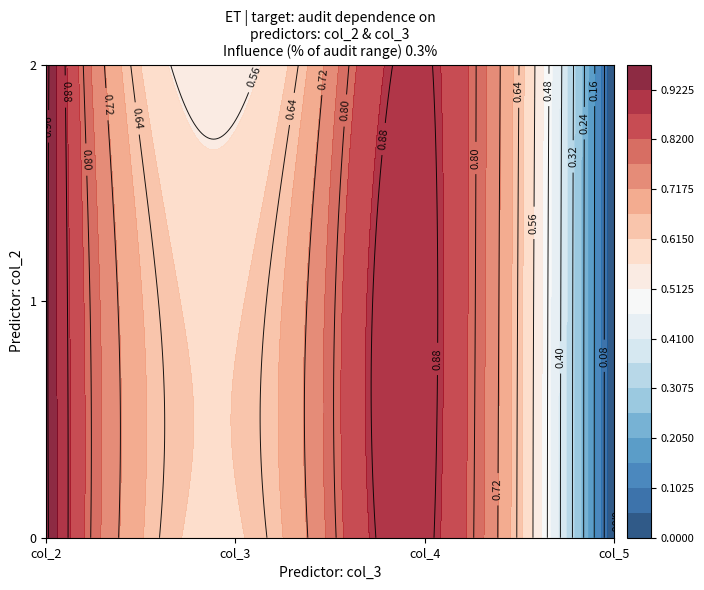

What is the greatest value displayed?

1.0